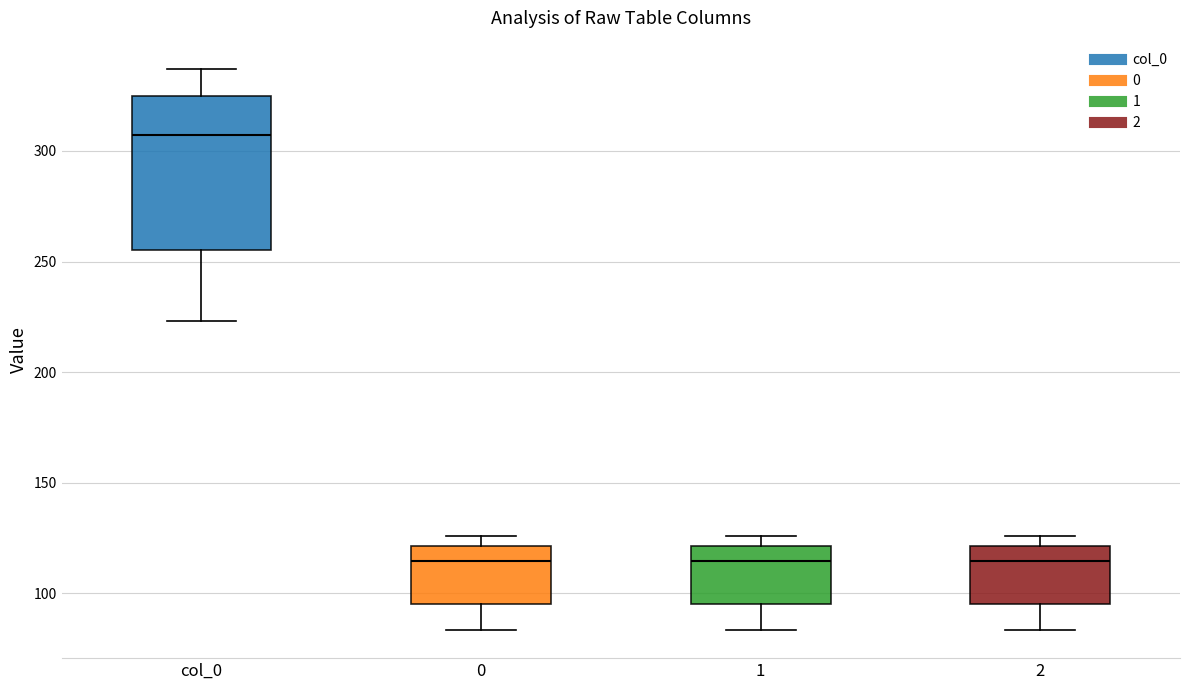

Reading left to right, transcribe this box plot: for each box, give where its median line is, the range the box spans, and where its two whiskers end, as read against the y-axis. The values are not printed on the chart, so give them approximately, as read against the axis.

col_0: median 305, box 255 to 325, whiskers 225 to 335
0: median 115, box 95 to 120, whiskers 85 to 125
1: median 115, box 95 to 120, whiskers 85 to 125
2: median 115, box 95 to 120, whiskers 85 to 125